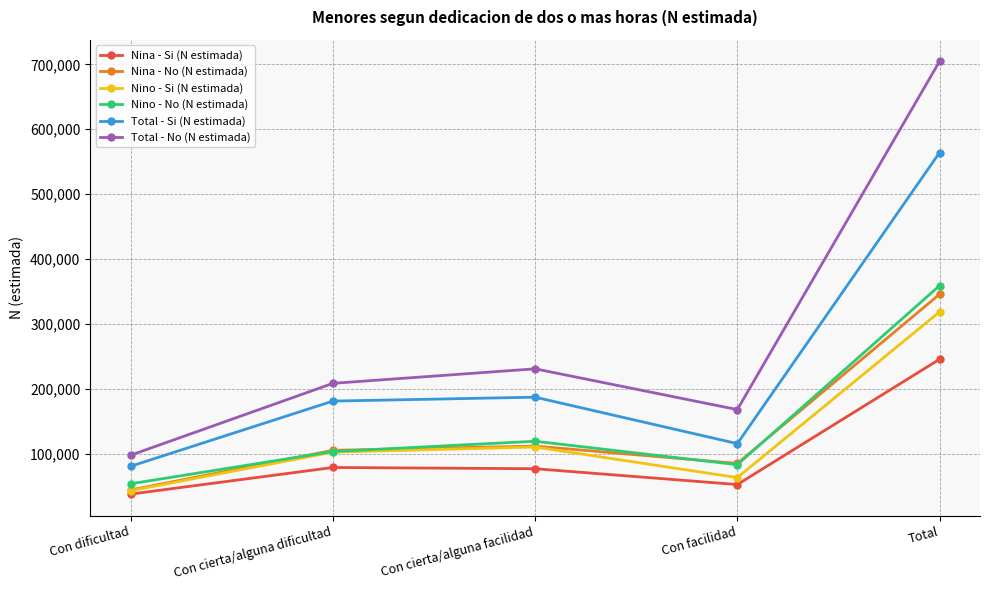

Count the number of categories in the chart.

5